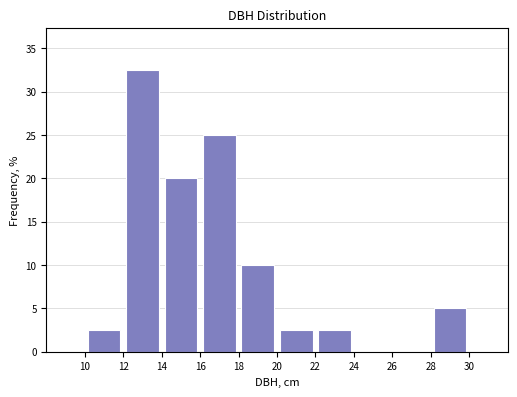

What is the height of the bar covering 10 to 12 on the x-axis? The values are not printed on the chart, so give them approximately, as read against the axis.

2.5